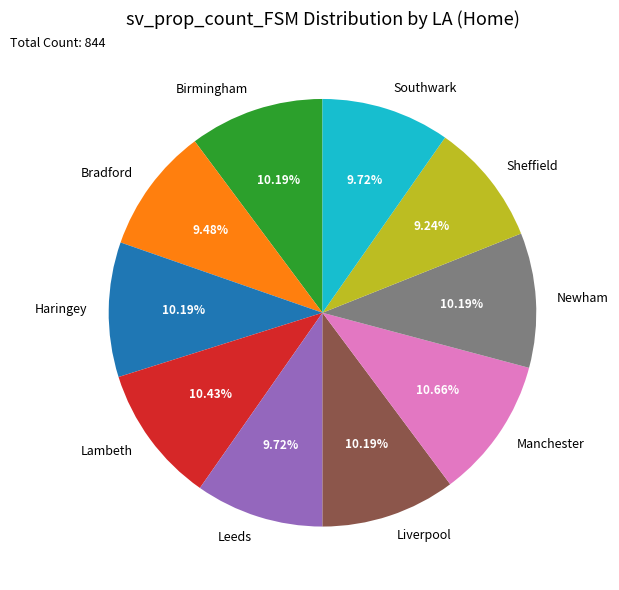

Do Liverpool and Haringey together represent more than half of the pie?

No